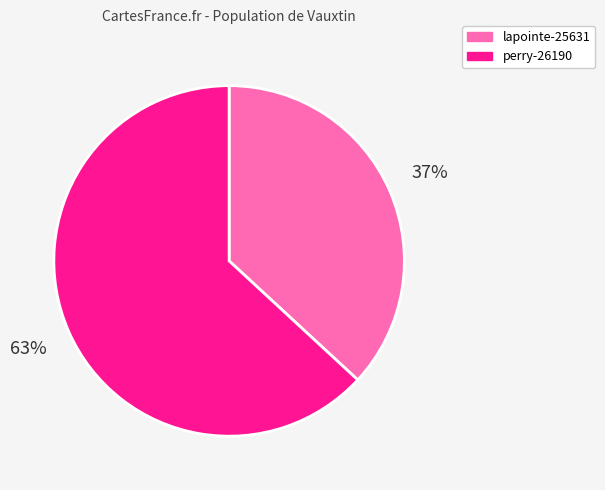

Combined, do lapointe-25631 and perry-26190 account for over 50%?

Yes